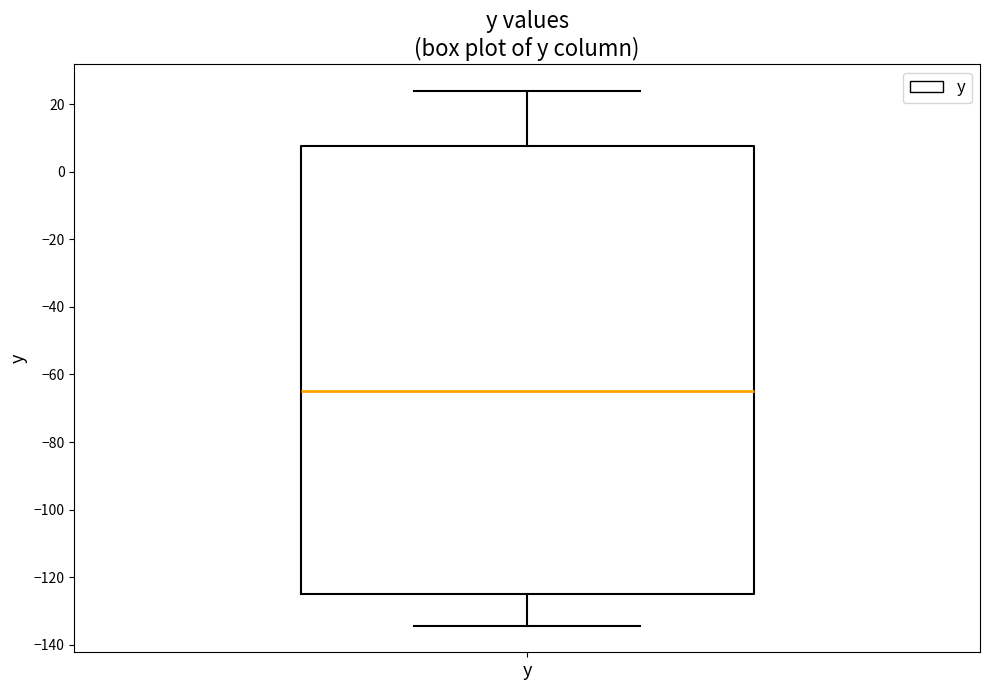

Transcribe this box plot: give where the median line is, the range the box spans, and where the two whiskers end, as read against the y-axis. The values are not printed on the chart, so give them approximately, as read against the axis.

median -64, box -124 to 8, whiskers -134 to 24